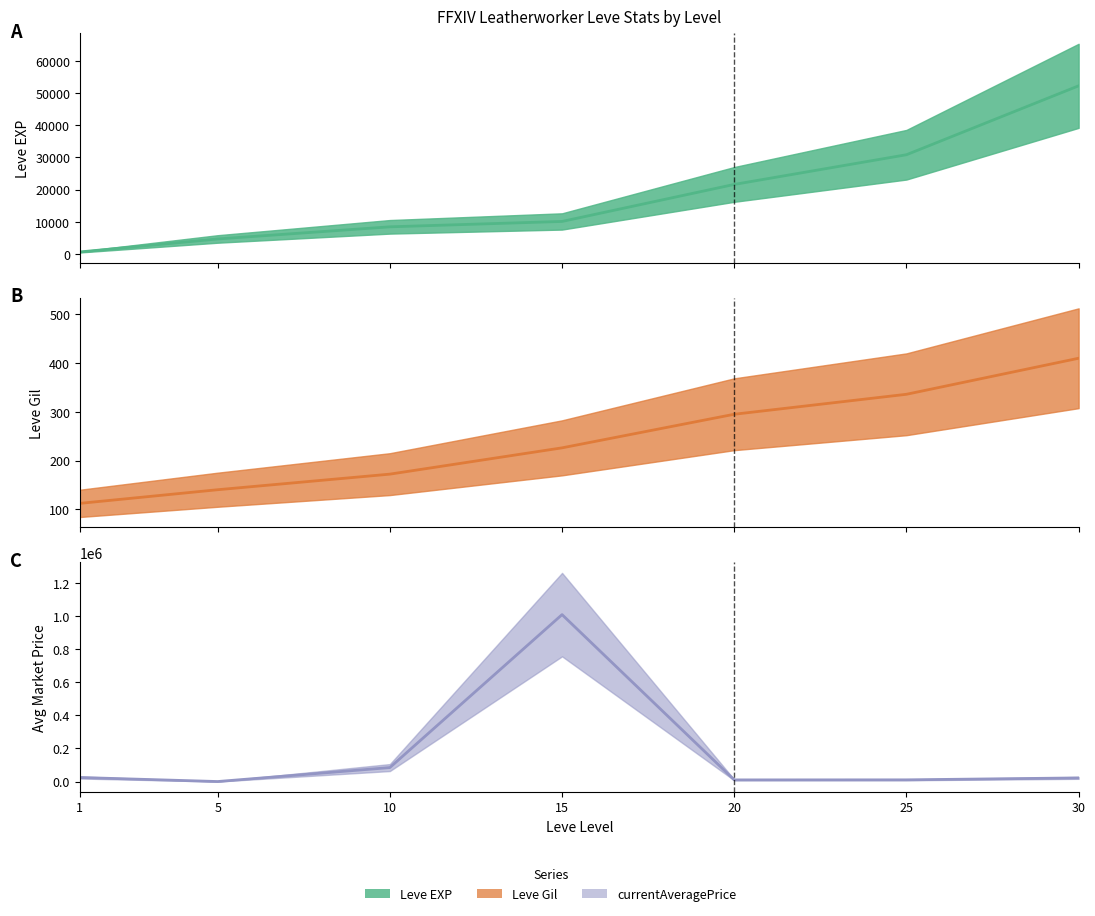

What is the value of the currentAveragePrice point at the 1st from the left?

24511